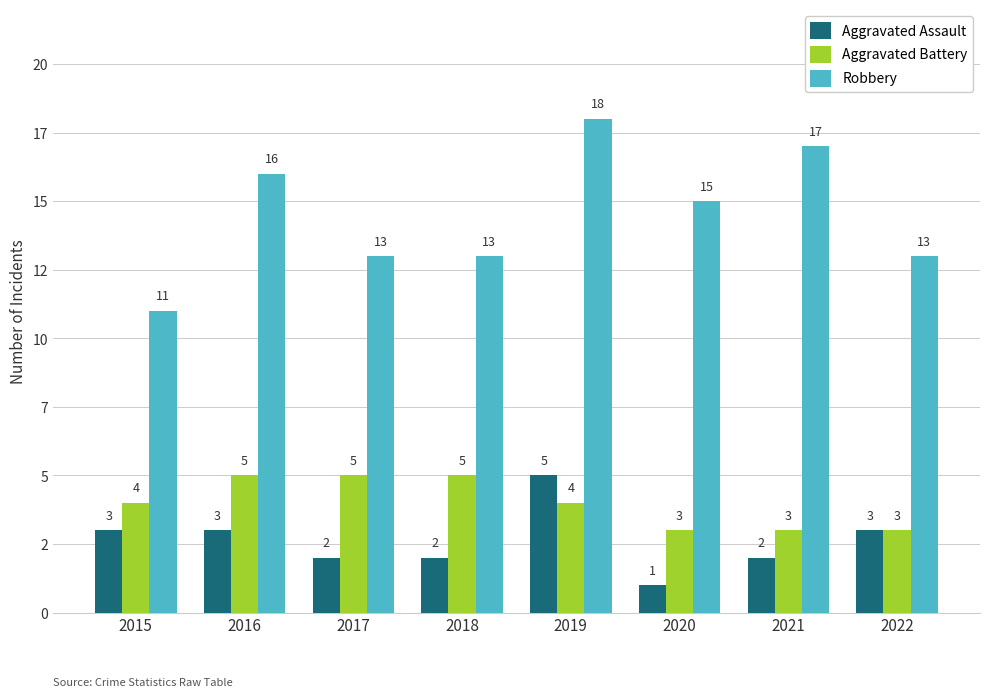

At which label does Robbery reach its minimum?

2015